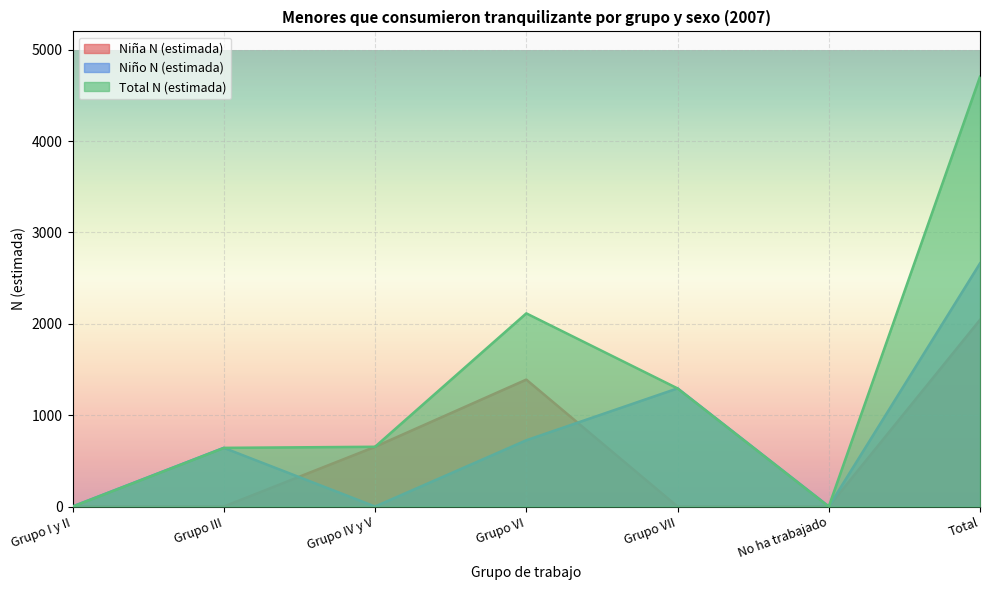

What is the value of the Total N (estimada) point at the 4th from the left?

2114